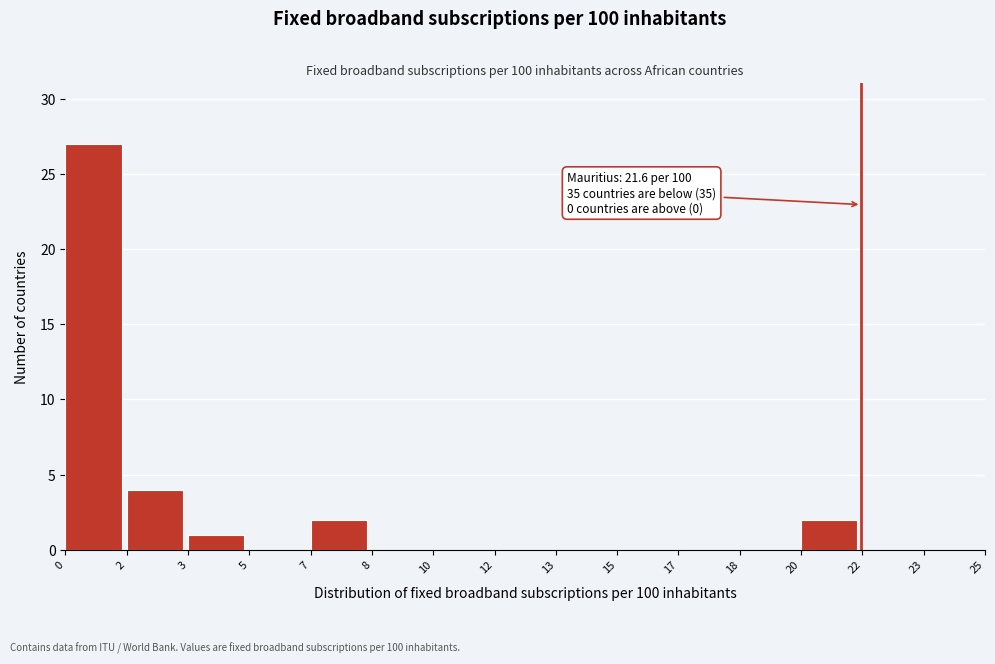

Reading right to left, what are all the values shown in this chart?

23=0	22=0	20=2	18=0	17=0	15=0	13=0	12=0	10=0	8=0	7=2	5=0	3=1	2=4	0=27